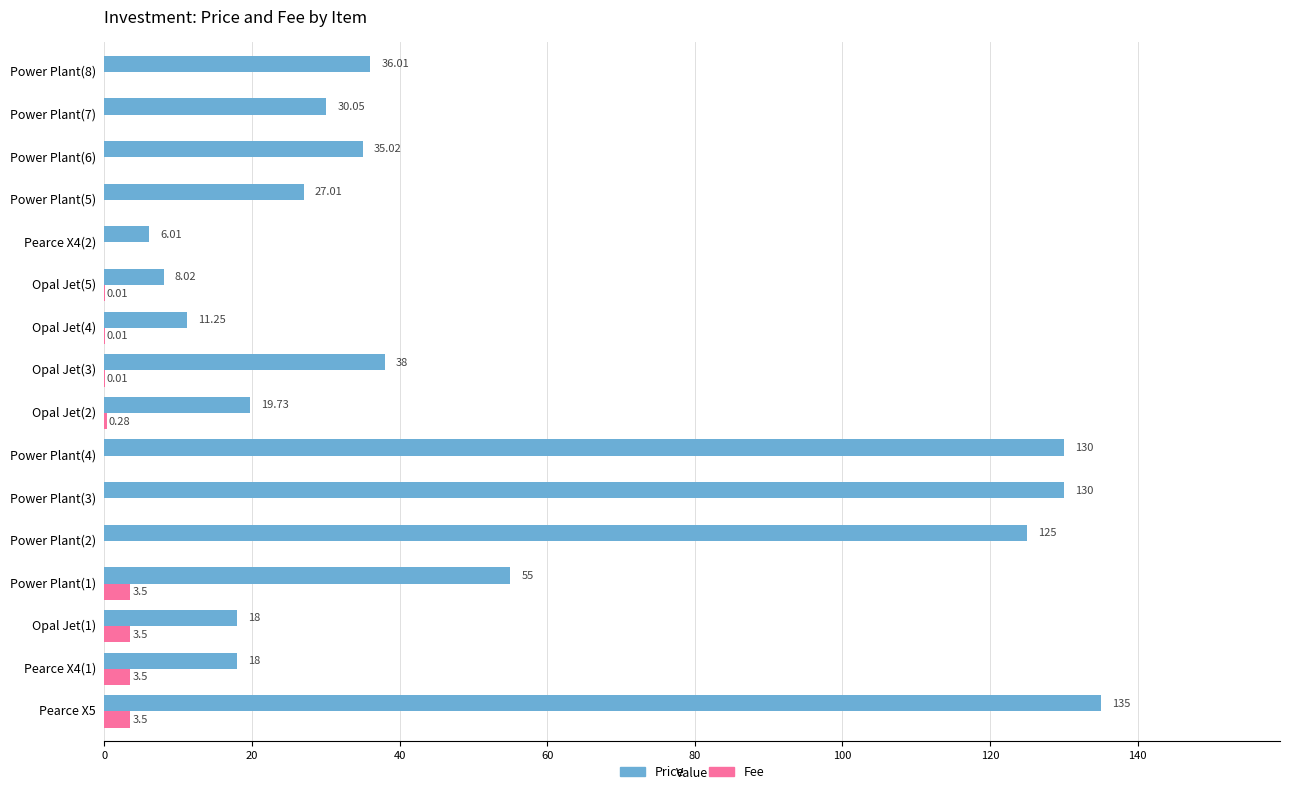

What is the maximum value shown in the chart?

135.0